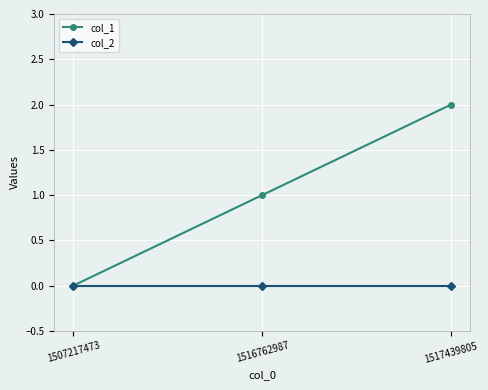

Is this an area chart (filled region under the line)?

No